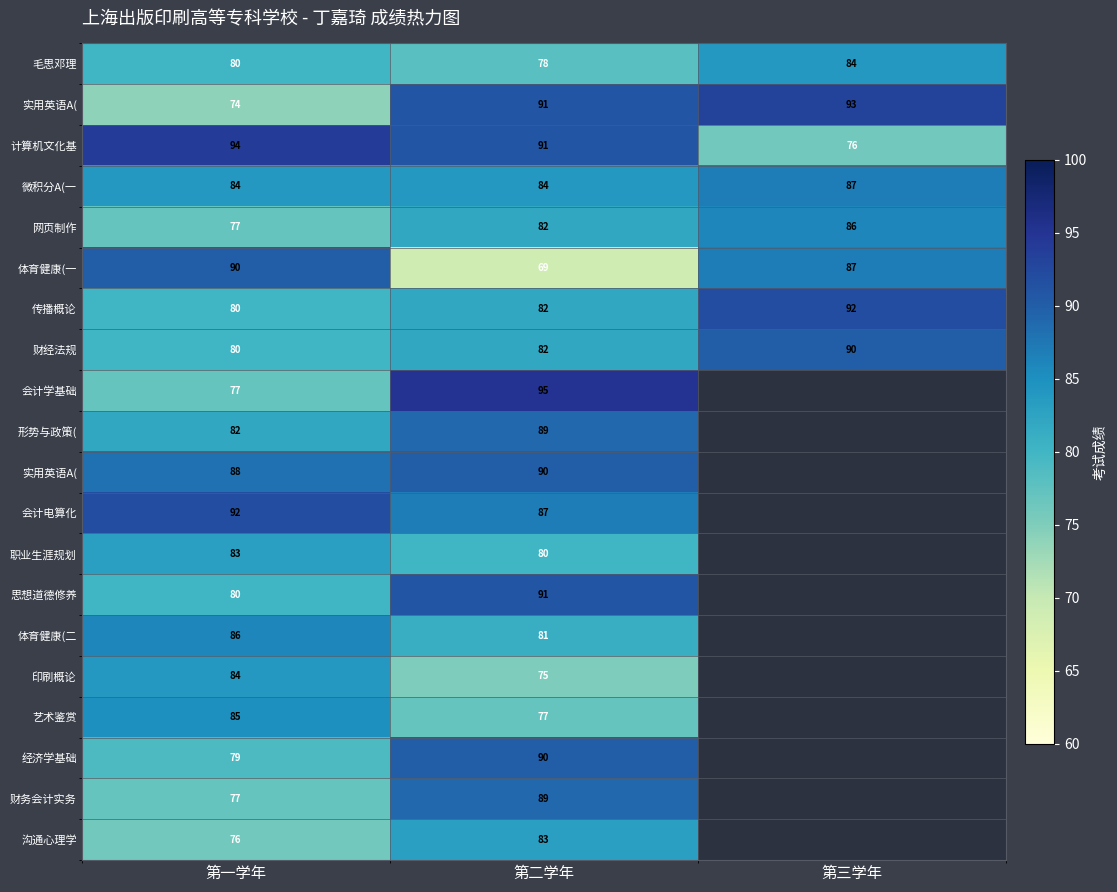

Between 第二学年 and 第一学年, which is larger?

第一学年